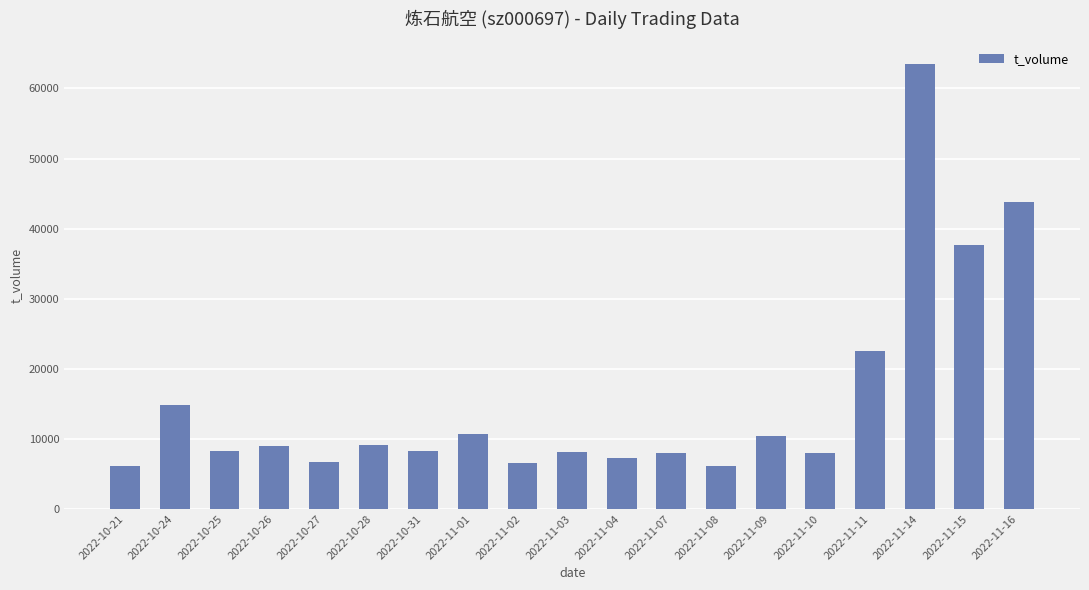

Which label corresponds to the largest value in the chart?

2022-11-14